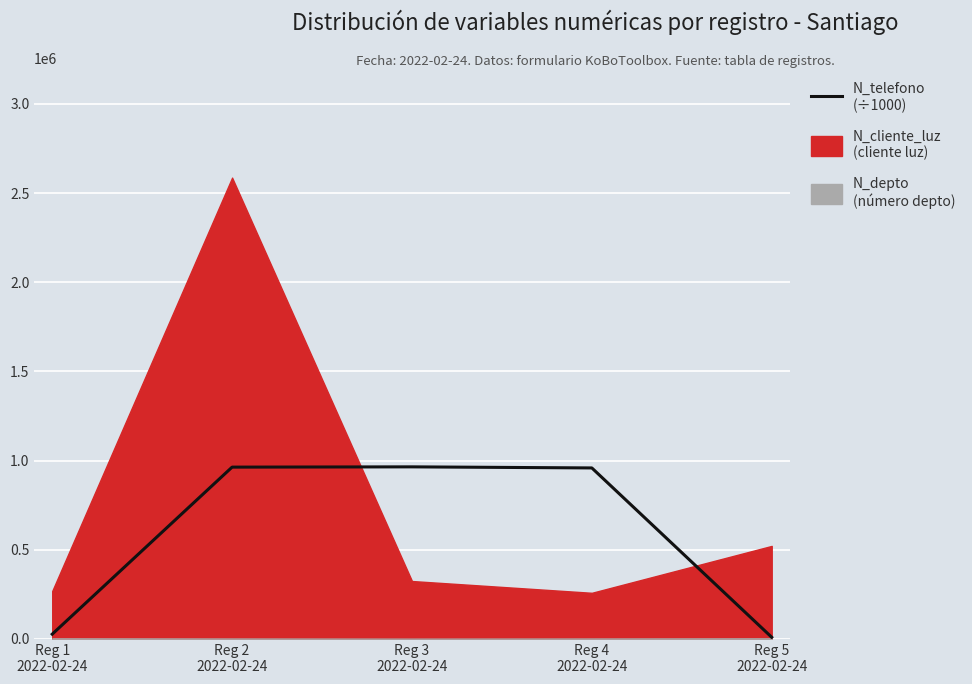

How many points are higher than both their immediate neighbors (excluding endpoints)?

1